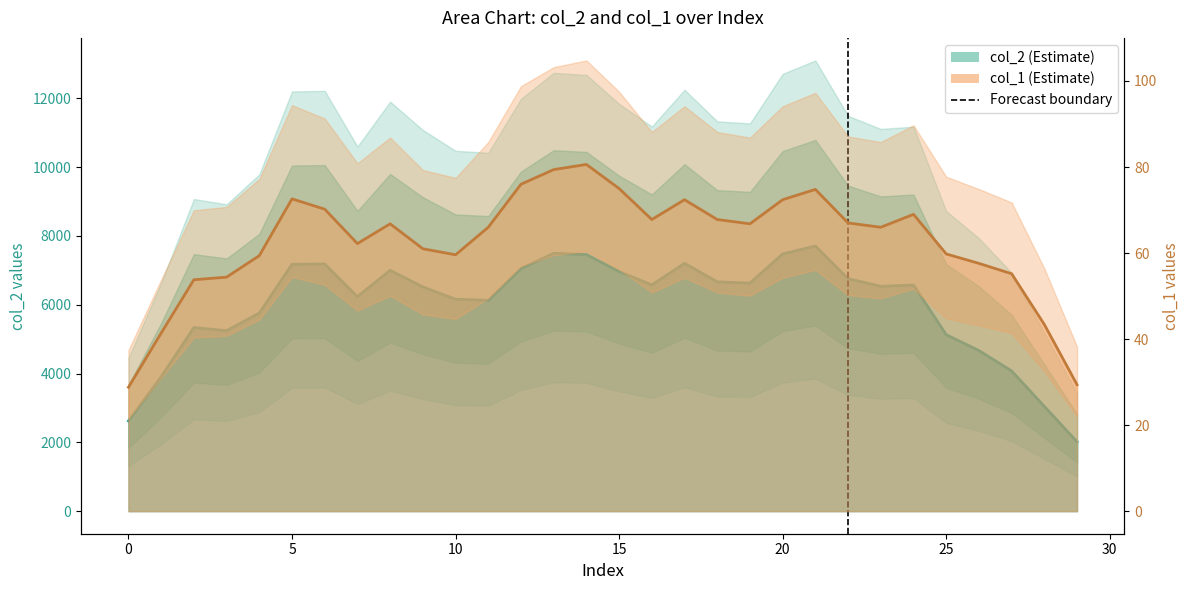

True or false: col_1 estimate and col_2 estimate intersect in this chart.

False